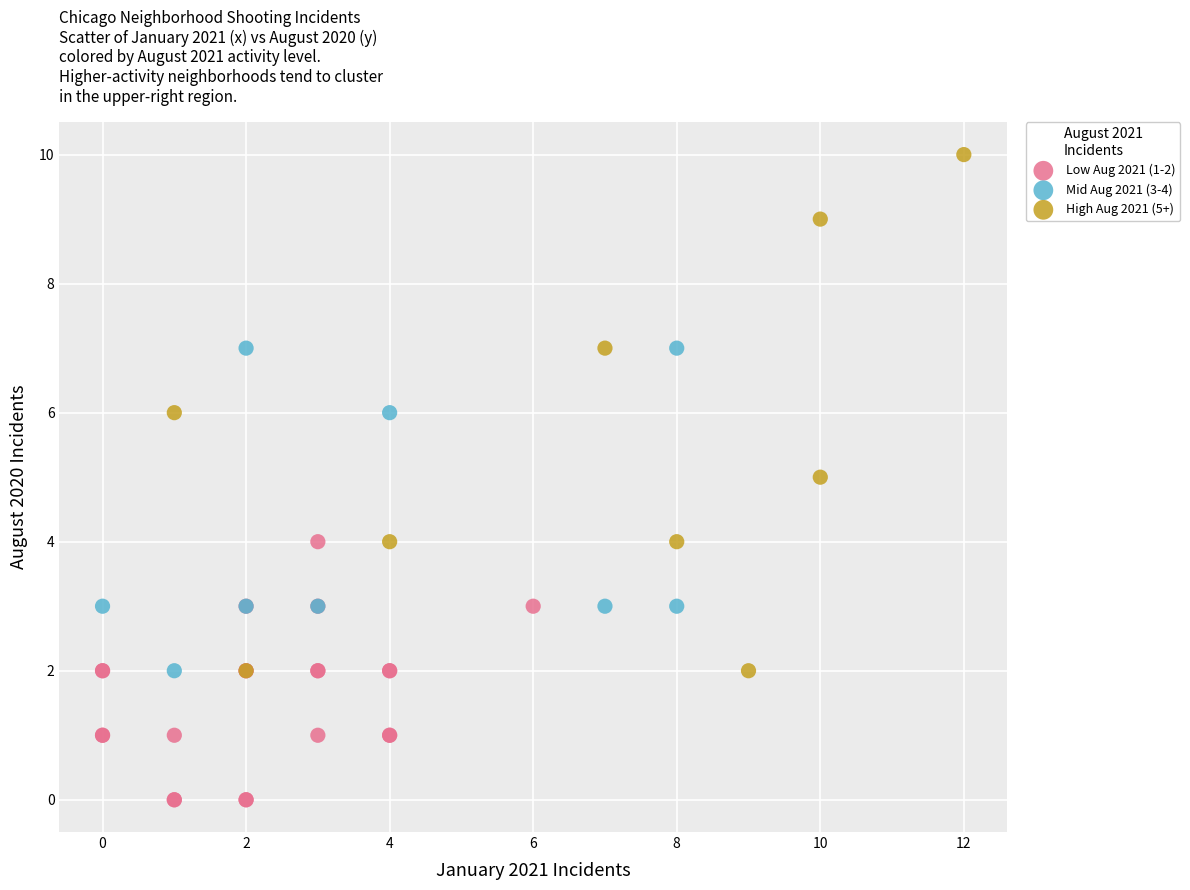

Which series has the largest Y range (max minus min)?

High Aug 2021 (5+)